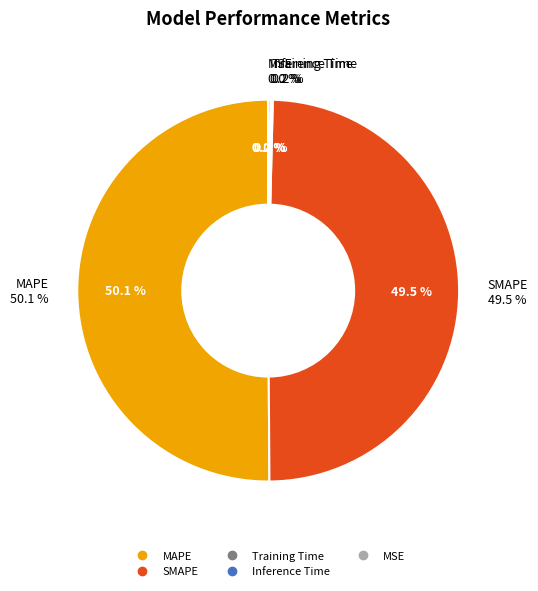

What percentage do Training Time and MAPE together represent?

50.3%